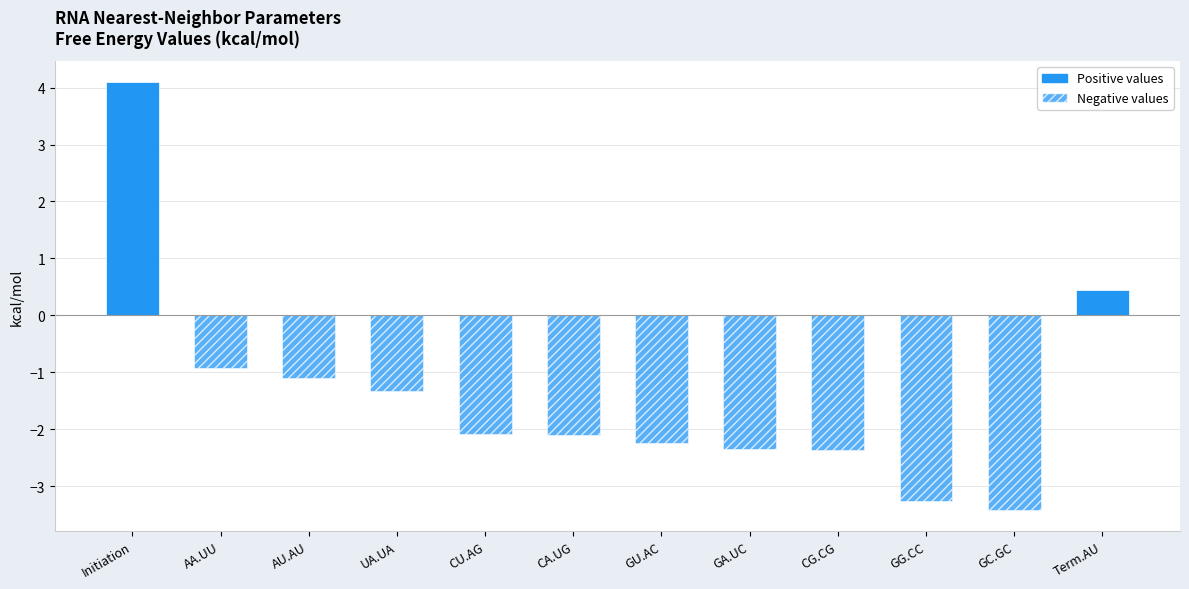

The value at GC.GC is -1.7. True or false?

False